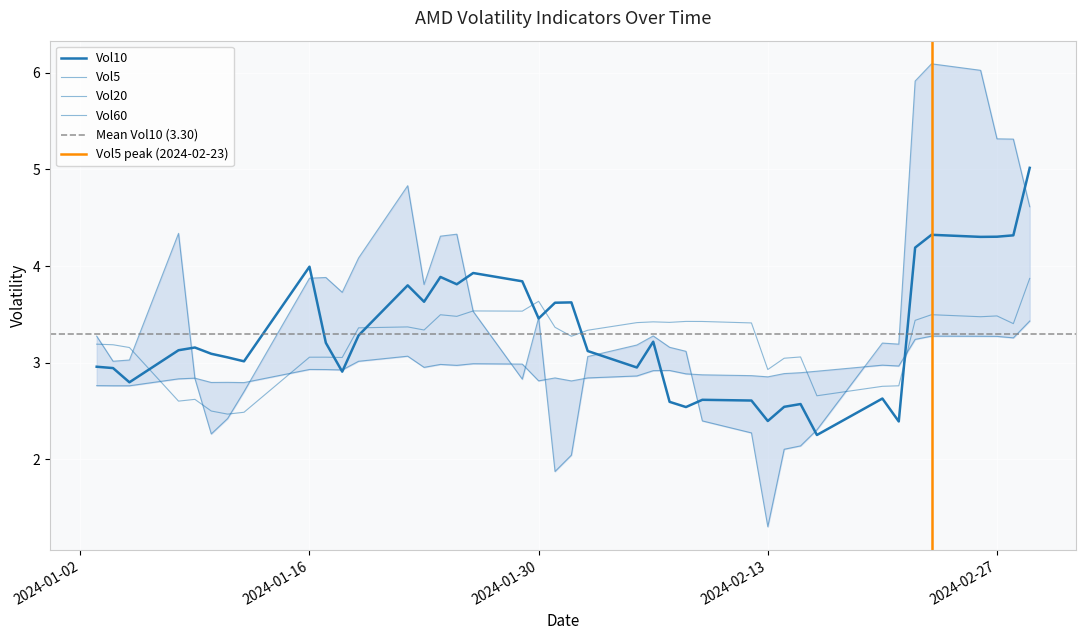

True or false: Vol5 has a value of 0.7 at 2024-01-03.

False